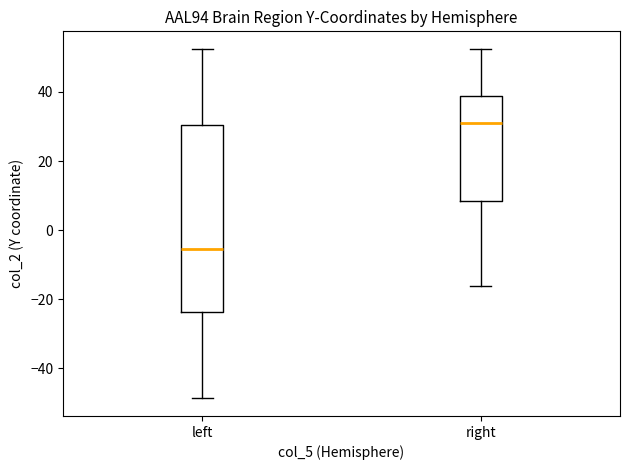

Reading left to right, transcribe this box plot: for each box, give where its median line is, the range the box spans, and where its two whiskers end, as read against the y-axis. The values are not printed on the chart, so give them approximately, as read against the axis.

left: median -6, box -24 to 30, whiskers -48 to 52
right: median 30, box 8 to 38, whiskers -16 to 52